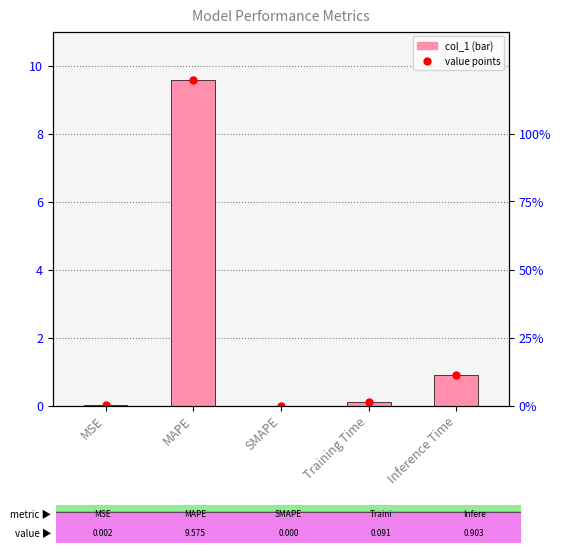

Which series has the largest total across all categories?

col_1